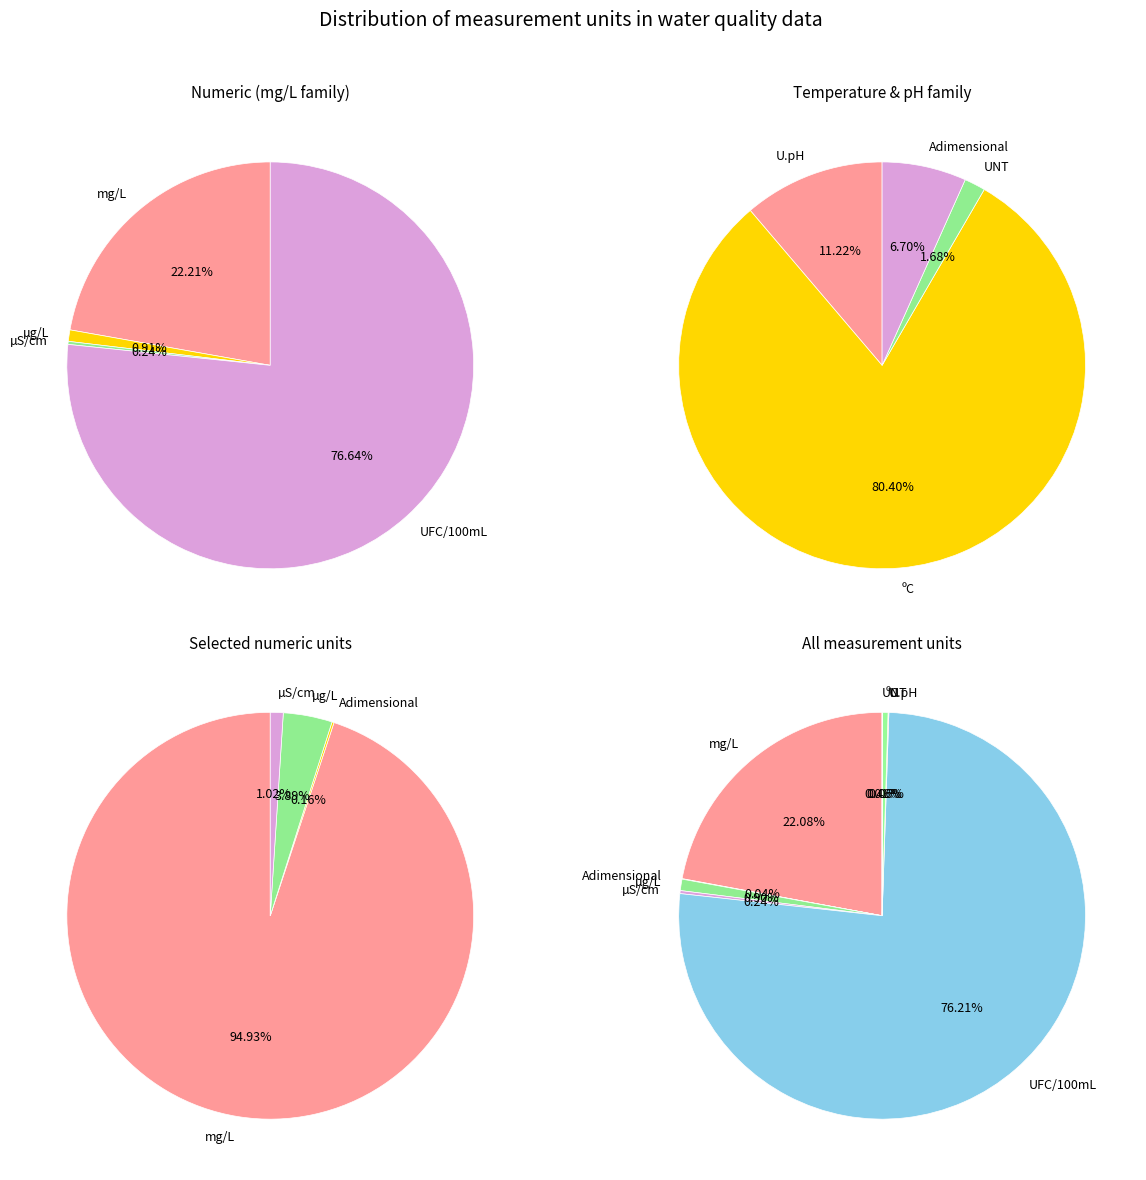

How many segments does this pie chart have?

8